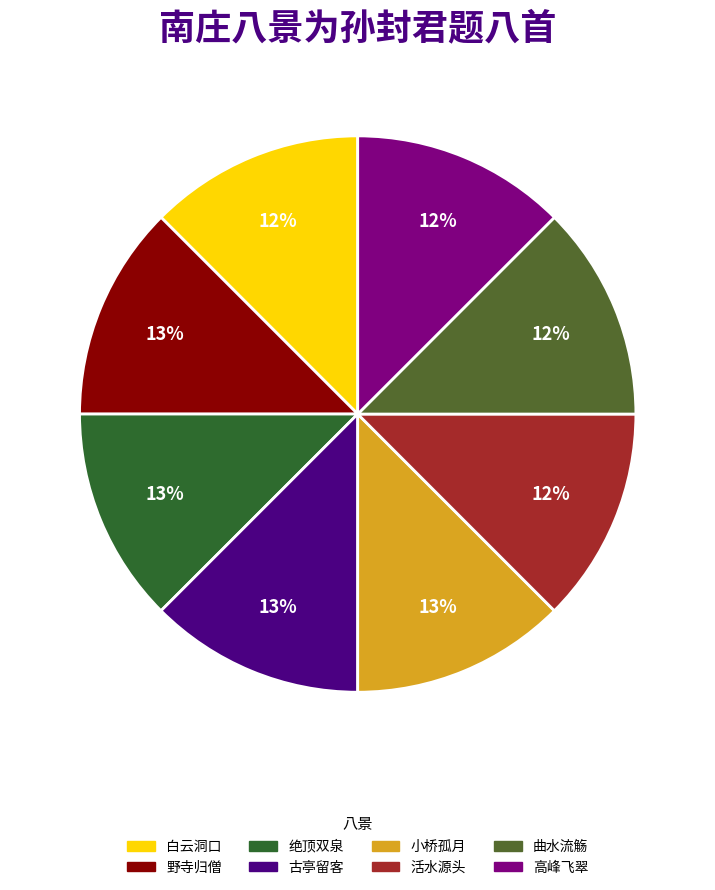

To the nearest percent, what percentage of the pie is 高峰飞翠?

12%